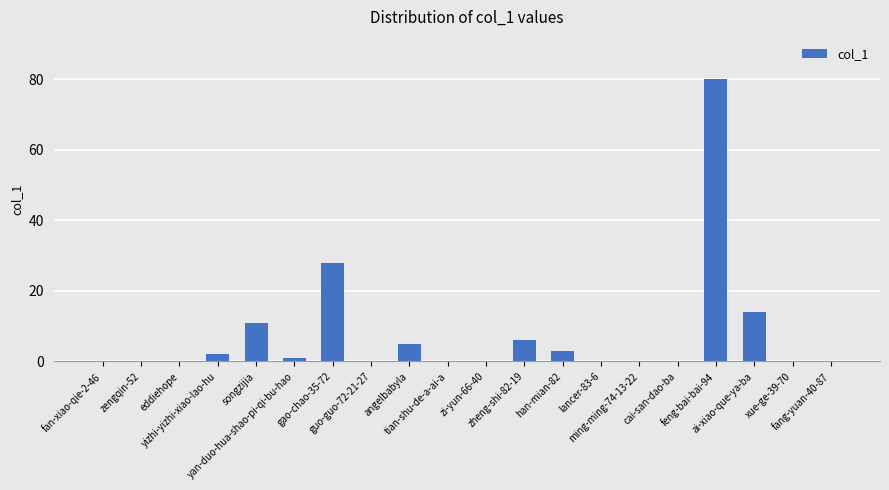

Which category has the highest value across all series?

feng-bai-bai-94